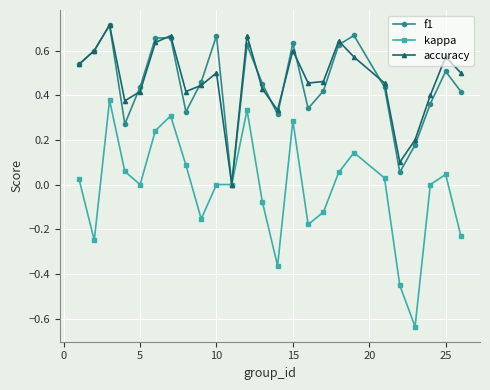

After their last crossing, which series has the higher values: accuracy or f1?

accuracy